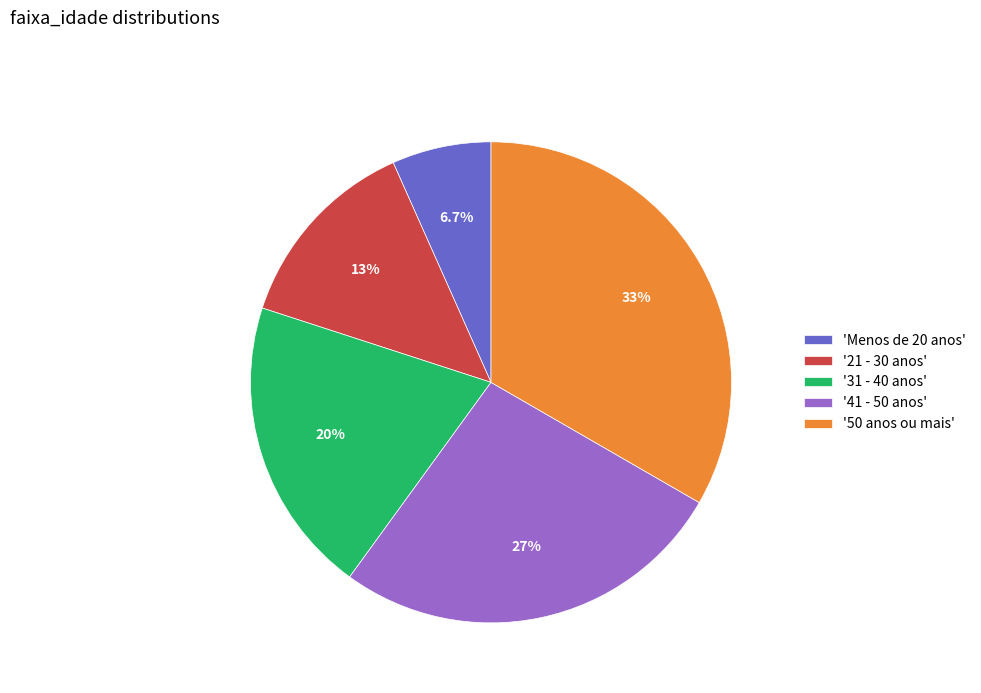

To the nearest percent, what is the difference between the largest and smallest slice percentages?

27%